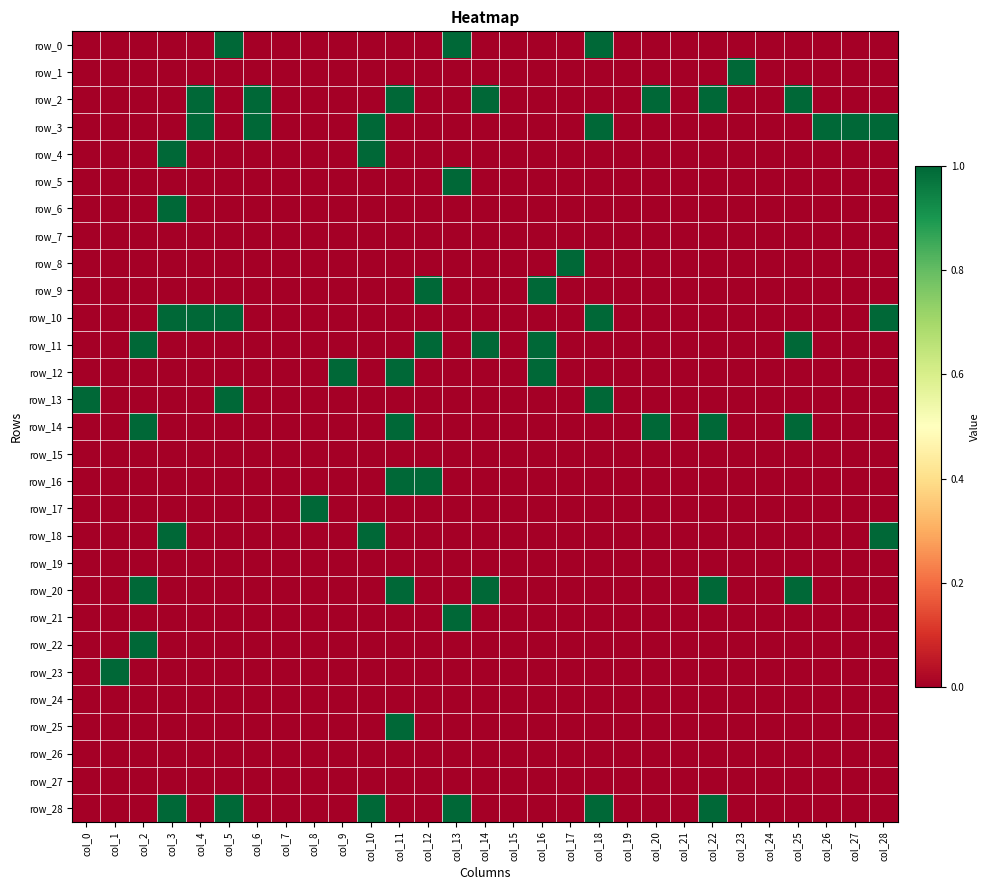

How many data points does each series have?

29